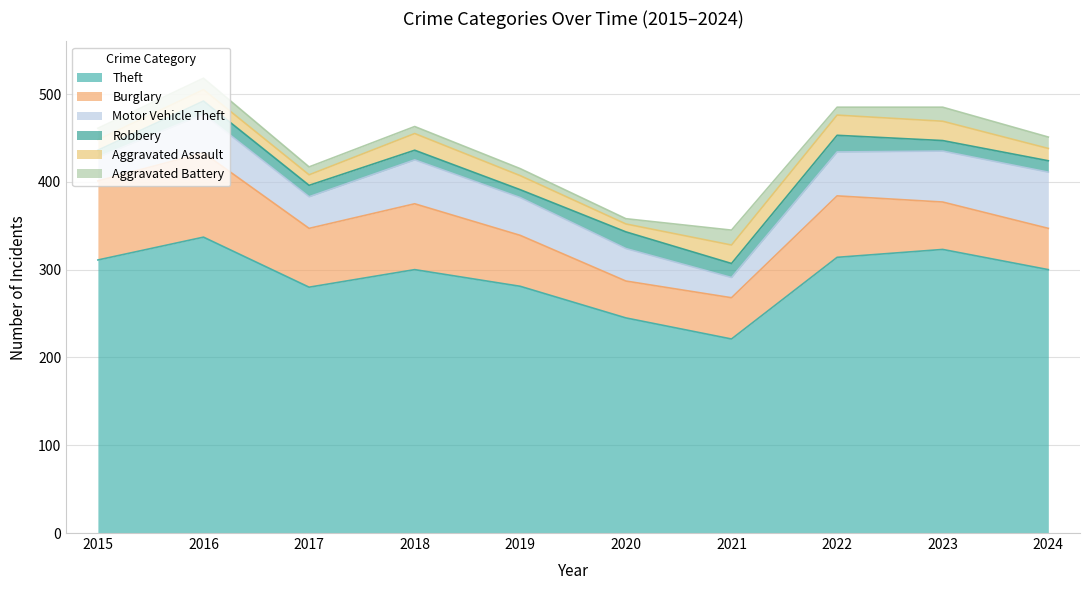

Reading right to left, transcribe all the data shown in this chart.

Theft: 2024=300	2023=323	2022=314	2021=221	2020=245	2019=281	2018=300	2017=280	2016=337	2015=311
Burglary: 2024=47	2023=54	2022=70	2021=47	2020=42	2019=58	2018=75	2017=67	2016=96	2015=90
Motor Vehicle Theft: 2024=64	2023=58	2022=50	2021=23	2020=37	2019=43	2018=50	2017=36	2016=44	2015=27
Robbery: 2024=13	2023=12	2022=19	2021=16	2020=19	2019=9	2018=11	2017=13	2016=15	2015=8
Aggravated Assault: 2024=14	2023=22	2022=23	2021=21	2020=9	2019=16	2018=19	2017=12	2016=13	2015=12
Aggravated Battery: 2024=13	2023=16	2022=9	2021=17	2020=6	2019=8	2018=8	2017=9	2016=13	2015=13